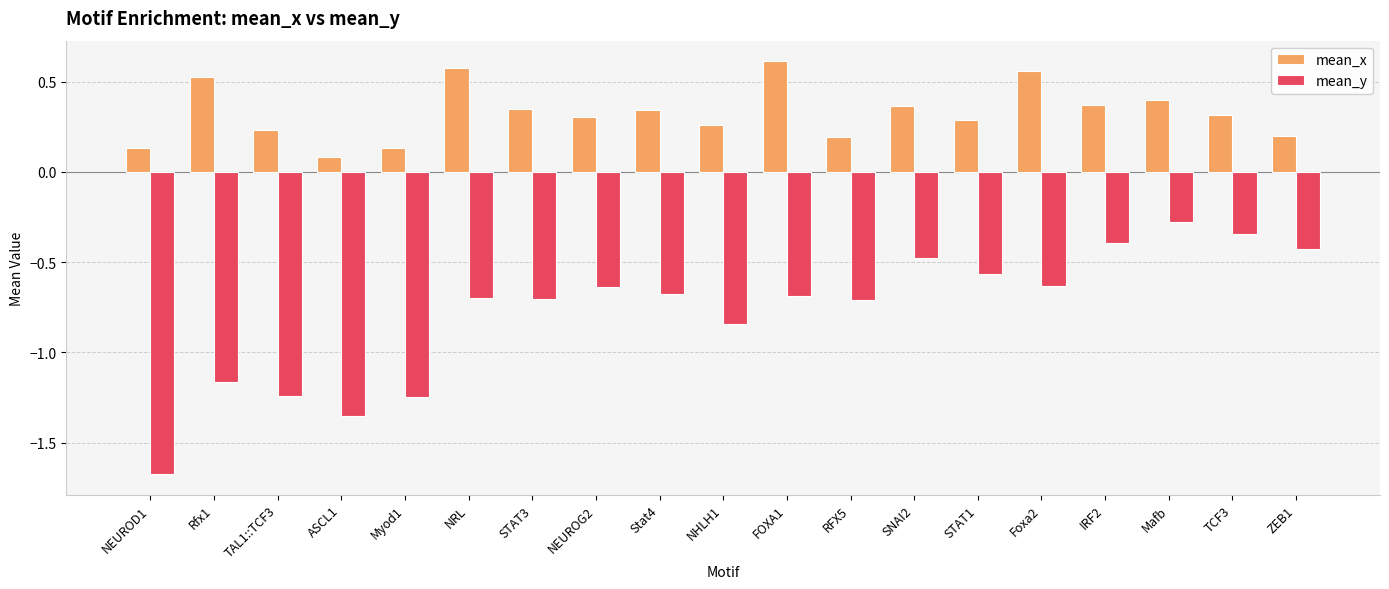

How many distinct data groups are displayed?

2